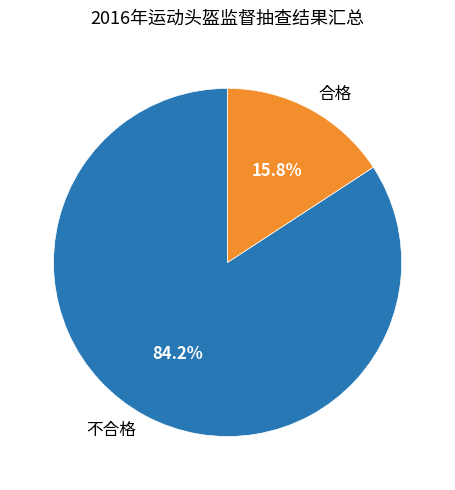

What portion of the pie excludes 不合格?

15.8%